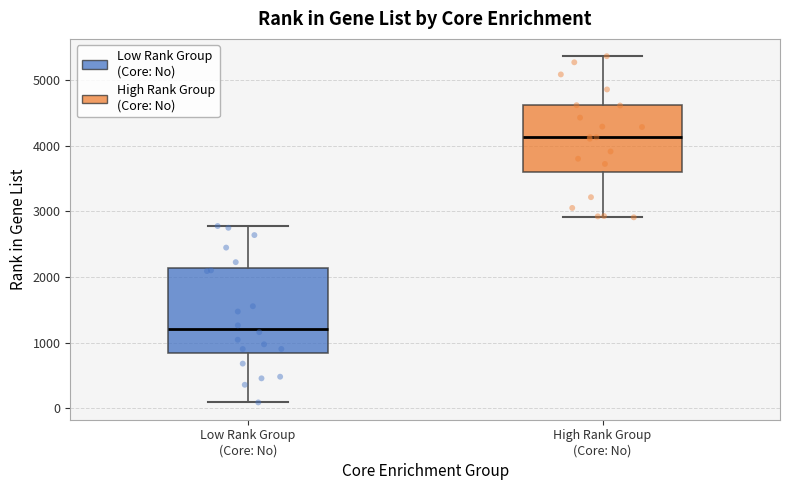

Which box's median line is the lowest?

Low Rank Group (Core: No)